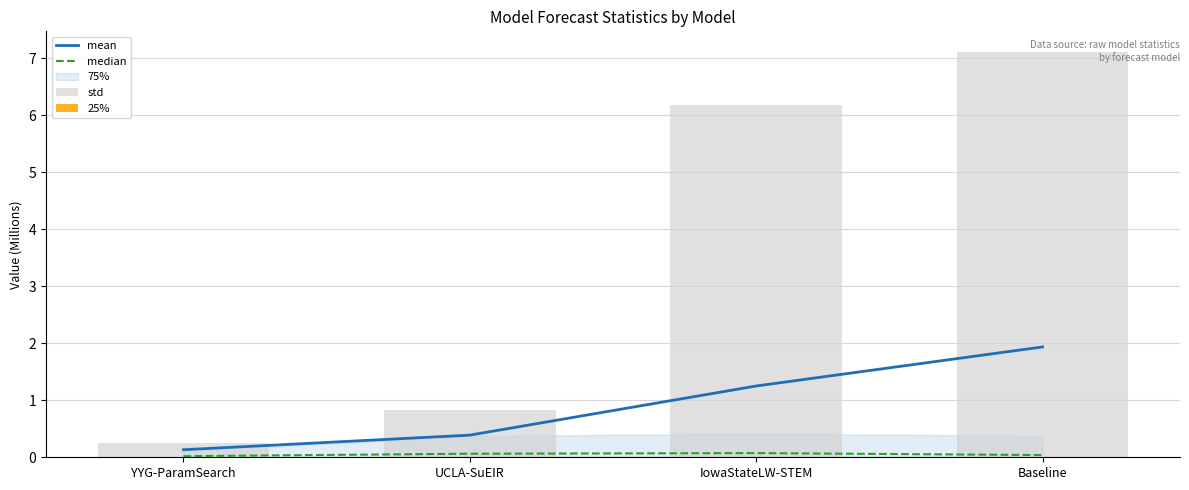

What is the greatest value displayed?

7.1